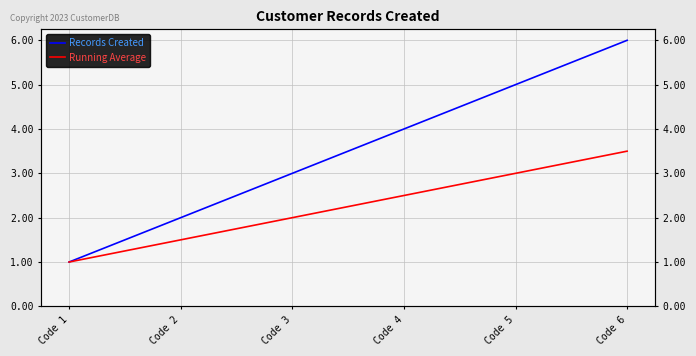

Reading right to left, list all the values displayed in this chart.

Records Created: Code 6=6.0	Code 5=5.0	Code 4=4.0	Code 3=3.0	Code 2=2.0	Code 1=1.0
Running Average: Code 6=3.5	Code 5=3.0	Code 4=2.5	Code 3=2.0	Code 2=1.5	Code 1=1.0